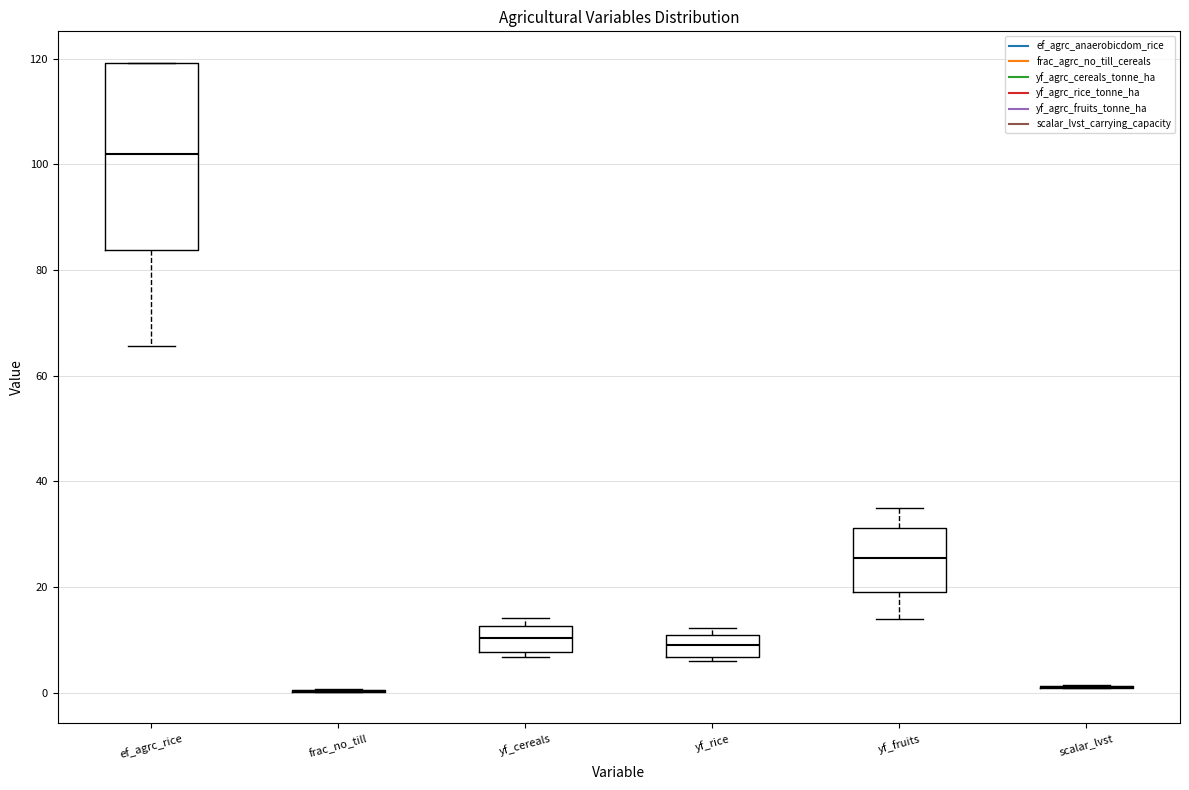

Reading left to right, read every box against the y-axis: the position of its median line, the range the box covers, and the ends of its whiskers. The values are not printed on the chart, so give them approximately, as read against the axis.

ef_agrc_rice: median 102, box 84 to 120, whiskers 66 to 120
frac_no_till: box collapsed to a line at 0, whiskers 0 to 0
yf_cereals: median 10, box 8 to 12, whiskers 6 to 14
yf_rice: median 8, box 6 to 10, whiskers 6 (just below the box's lower edge) to 12
yf_fruits: median 26, box 20 to 32, whiskers 14 to 34
scalar_lvst: box collapsed to a line at 2, whiskers 2 to 2